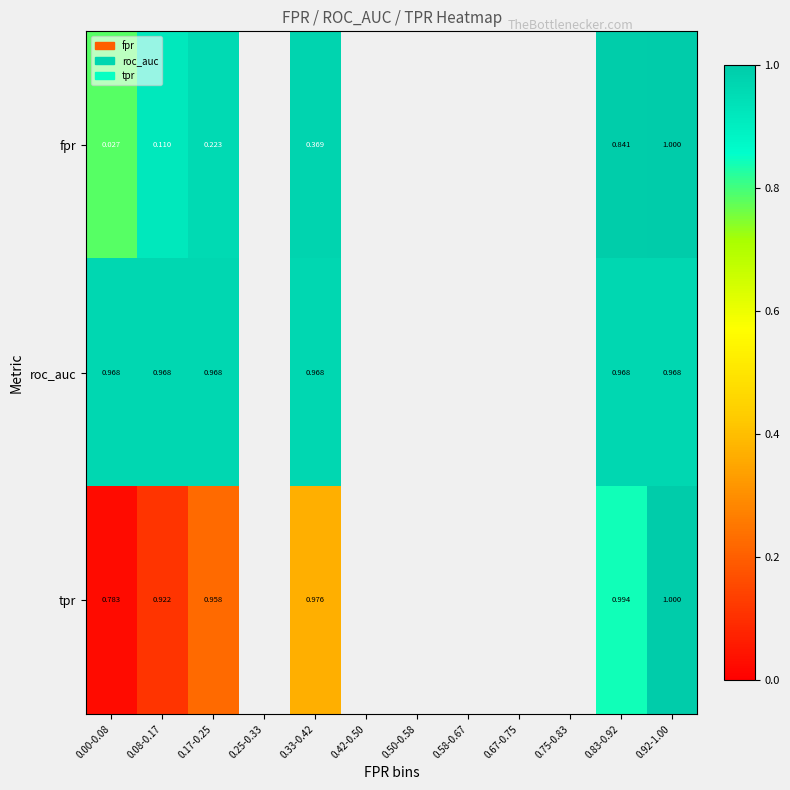

At 0.08-0.17, list the series in order from smallest to largest.

fpr, tpr, roc_auc